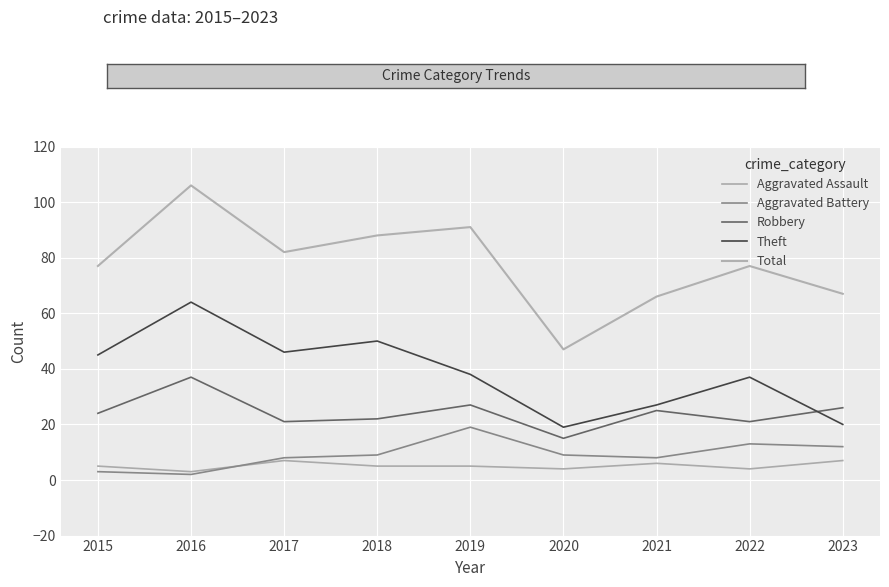

How many lines are shown in the chart?

5